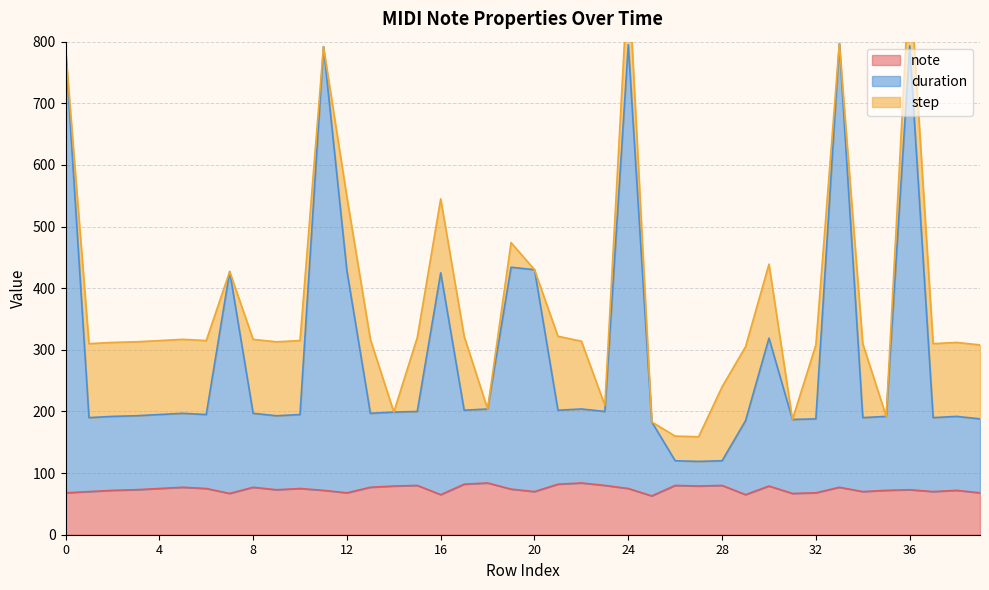

List the labels in order of duration value, largest first.

33, 24, 36, 11, 0, 19, 20, 12, 7, 16, 30, 18, 22, 17, 21, 15, 23, 14, 5, 8, 13, 4, 6, 10, 3, 9, 2, 35, 38, 1, 34, 37, 32, 39, 31, 29, 25, 26, 28, 27